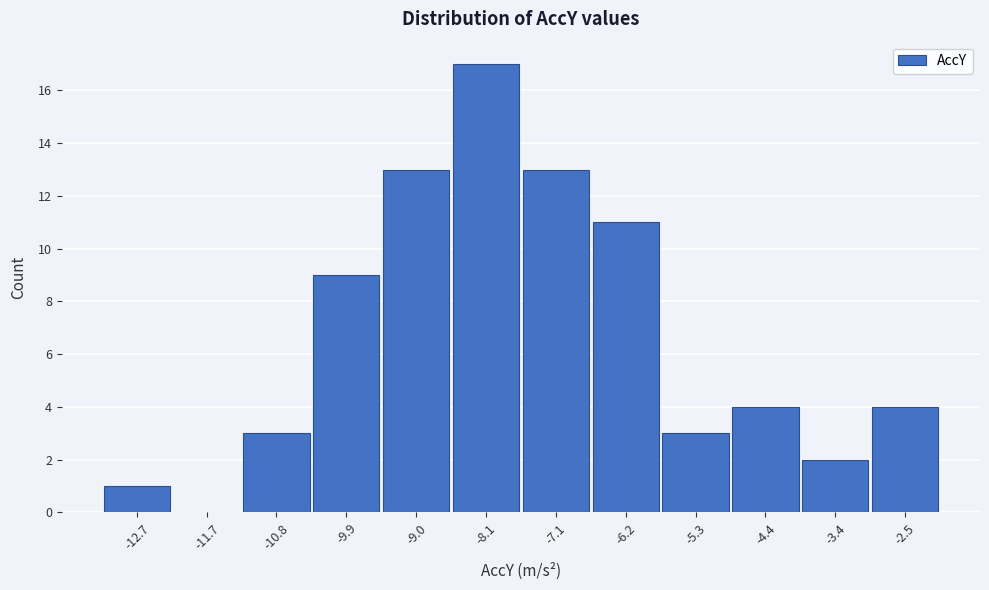

Reading left to right, extract all data points from this chart.

-12.7=1	-11.7=0	-10.8=3	-9.9=9	-9.0=13	-8.1=17	-7.1=13	-6.2=11	-5.3=3	-4.4=4	-3.4=2	-2.5=4